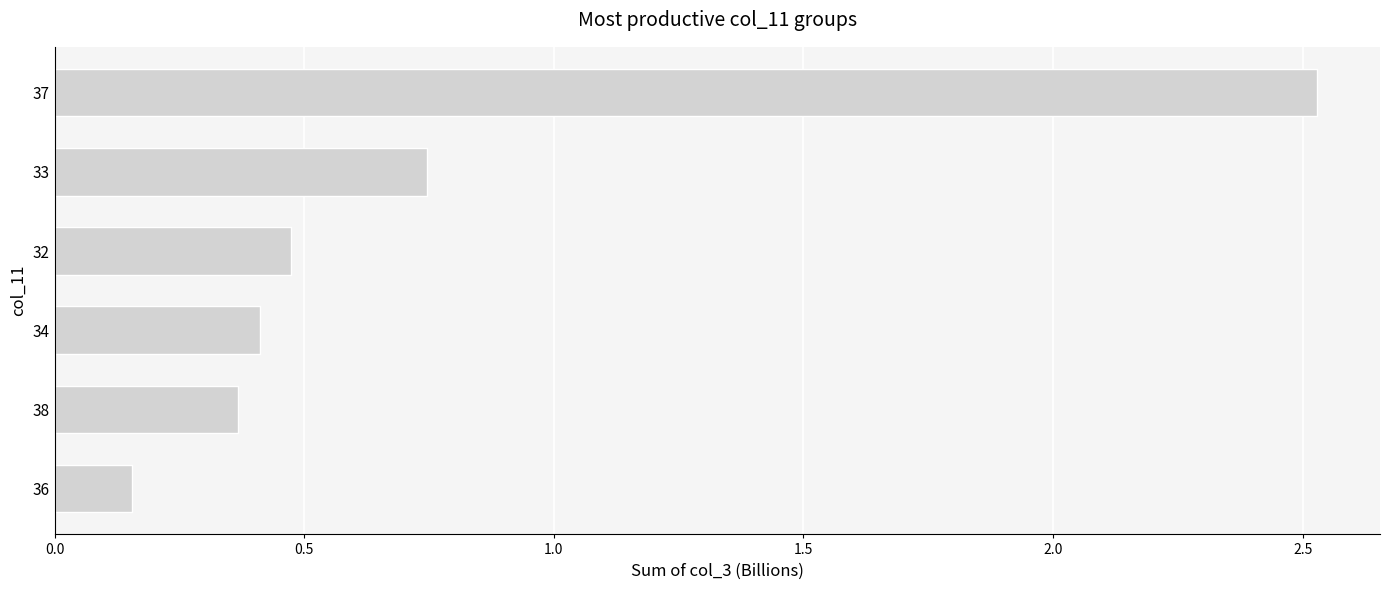

Is it true that the value at 38 is 0.2?

False